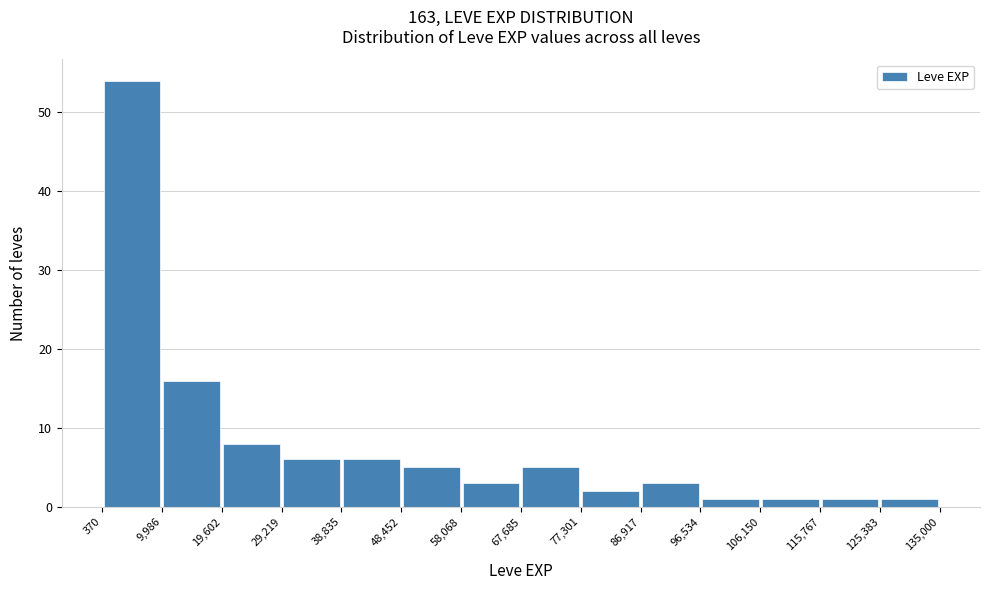

Which range on the x-axis has the tallest bar?

370 to 9,986